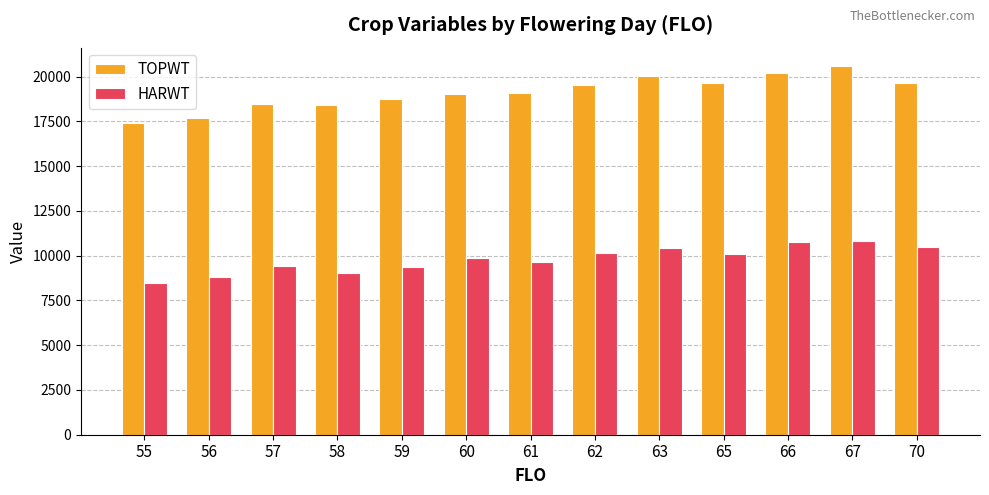

The HARWT series shows 5090.6 at 58. True or false?

False